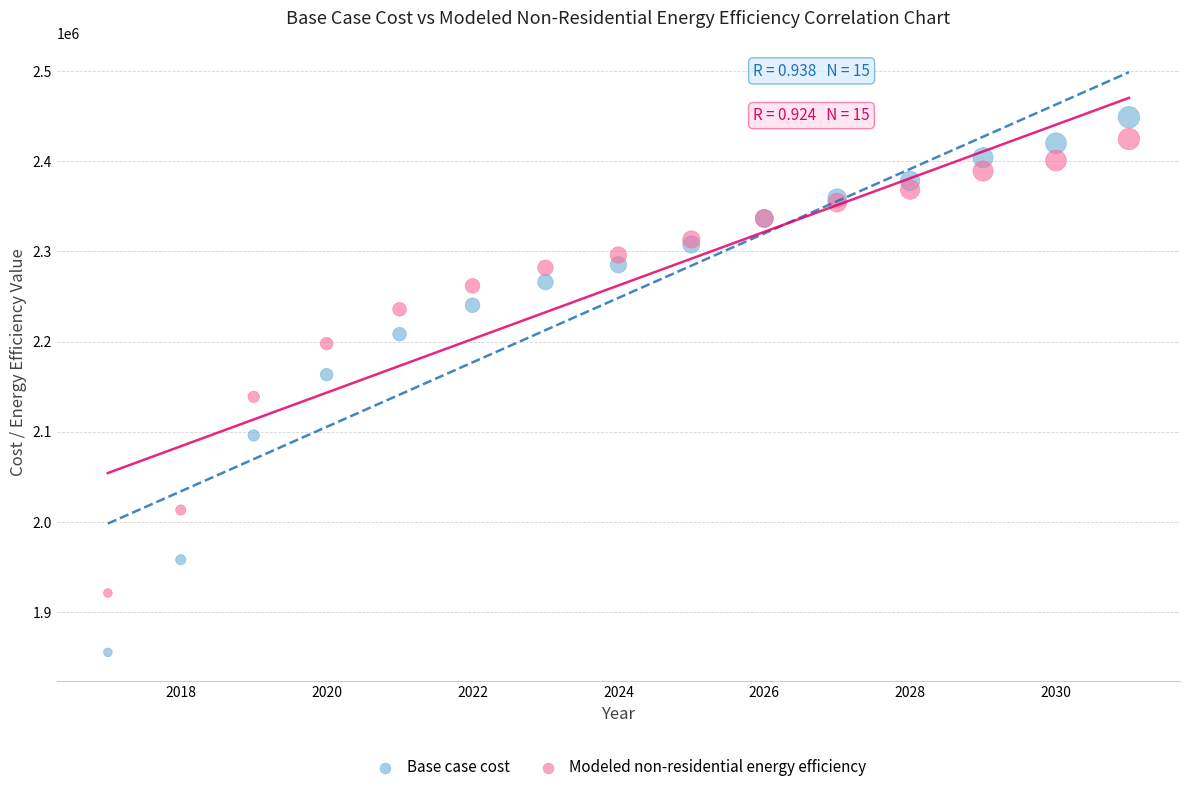

In the Modeled non-residential energy efficiency series, what Y value is closest to 2172889?

2197789.7